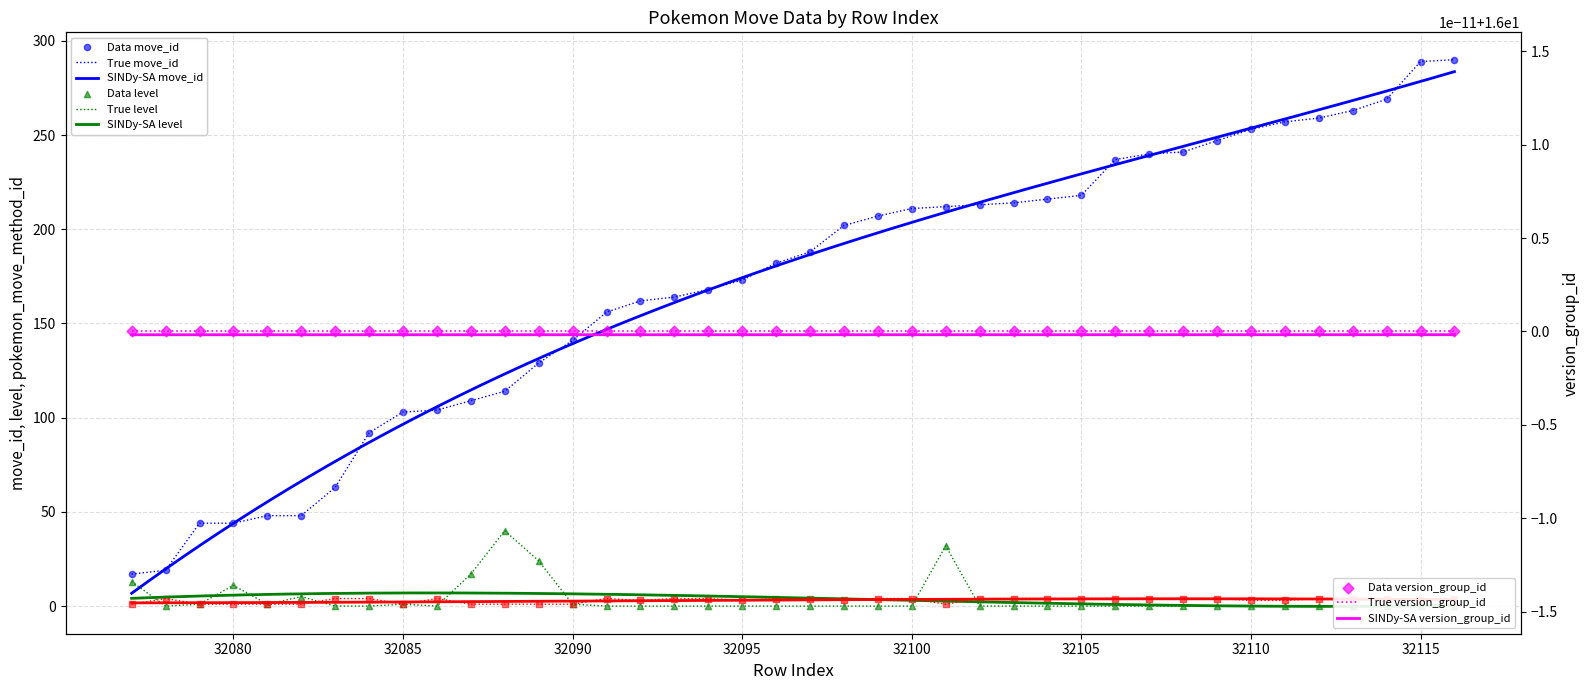

Which series has the largest Y range (max minus min)?

move_id